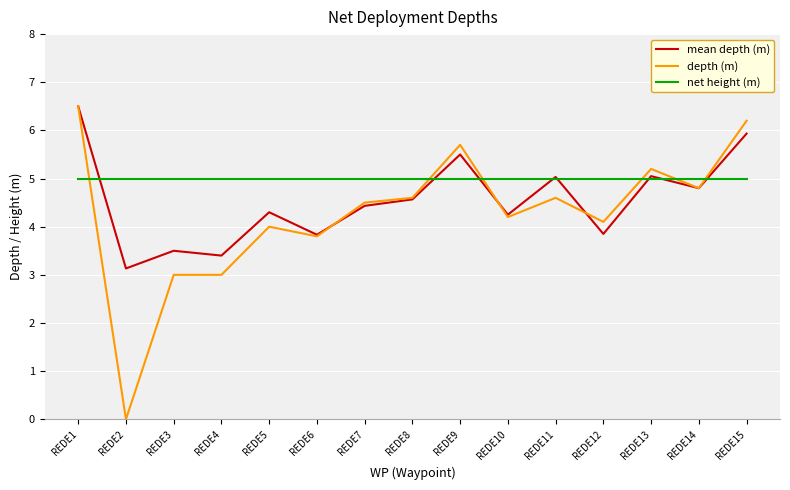

The net height (m) series shows 6.5 at REDE5. True or false?

False